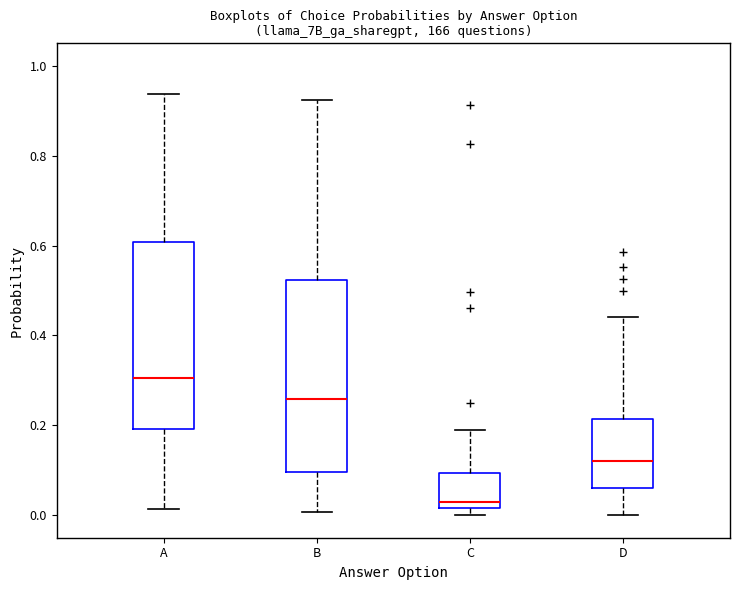

Reading left to right, transcribe this box plot: for each box, give where its median line is, the range the box spans, and where its two whiskers end, as read against the y-axis. The values are not printed on the chart, so give them approximately, as read against the axis.

A: median 0.30, box 0.20 to 0.60, whiskers 0.02 to 0.94
B: median 0.26, box 0.10 to 0.52, whiskers 0.00 to 0.92
C: median 0.02 (just above the box's lower edge), box 0.02 to 0.10, whiskers 0.00 to 0.20
D: median 0.12, box 0.06 to 0.22, whiskers 0.00 to 0.44